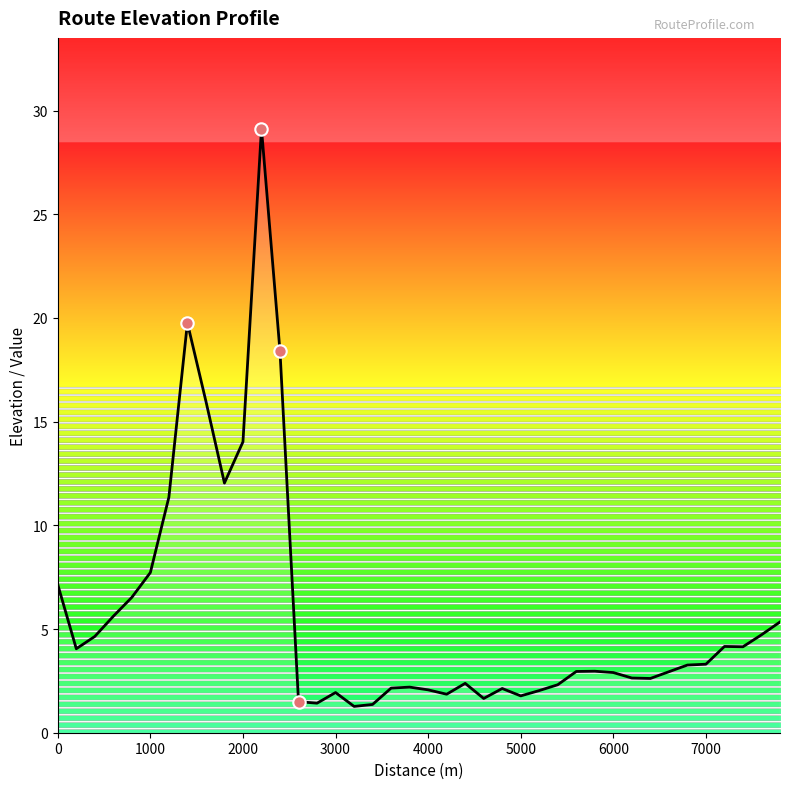

What is the minimum value shown in the chart?

1.3